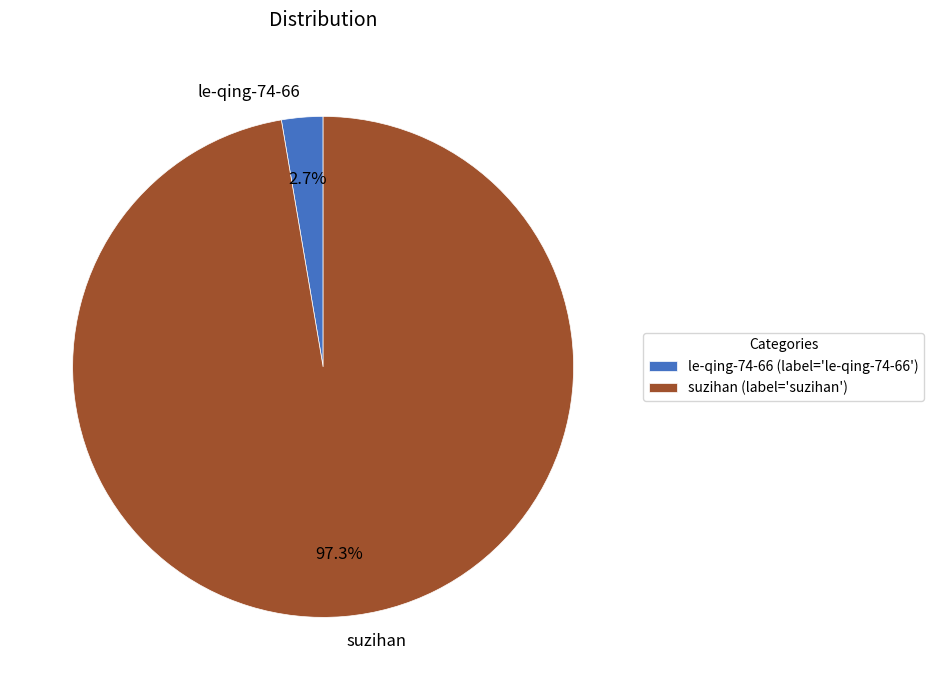

To the nearest percent, what is the difference between the largest and smallest slice percentages?

95%